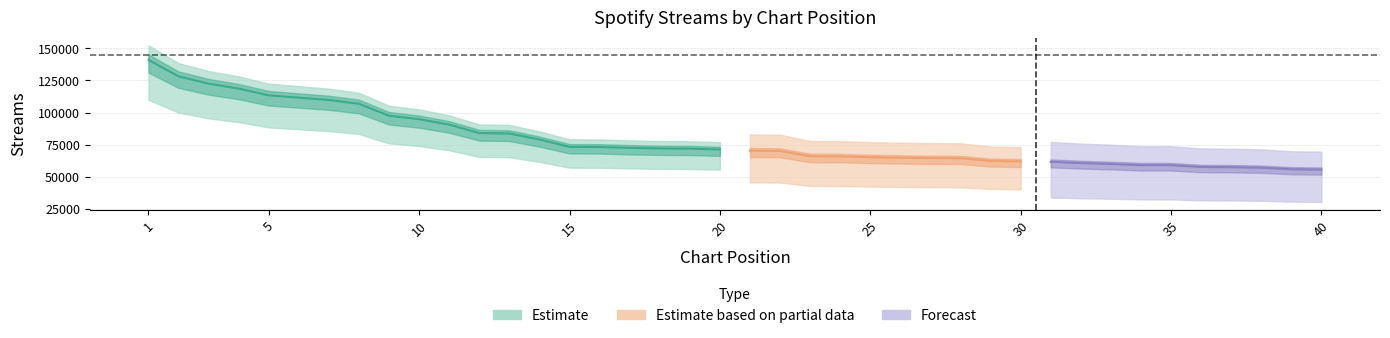

The chart shows a value of 96431 at 19. True or false?

False